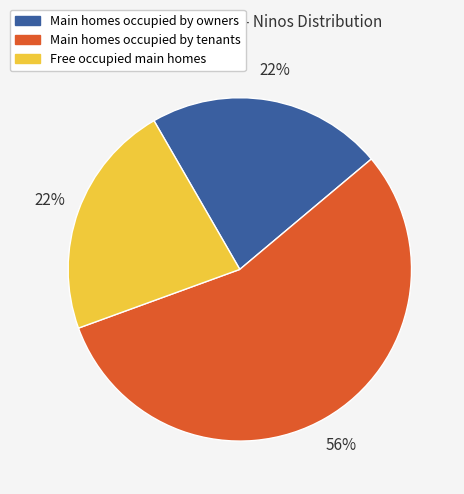

Does any single category account for the majority?

Yes